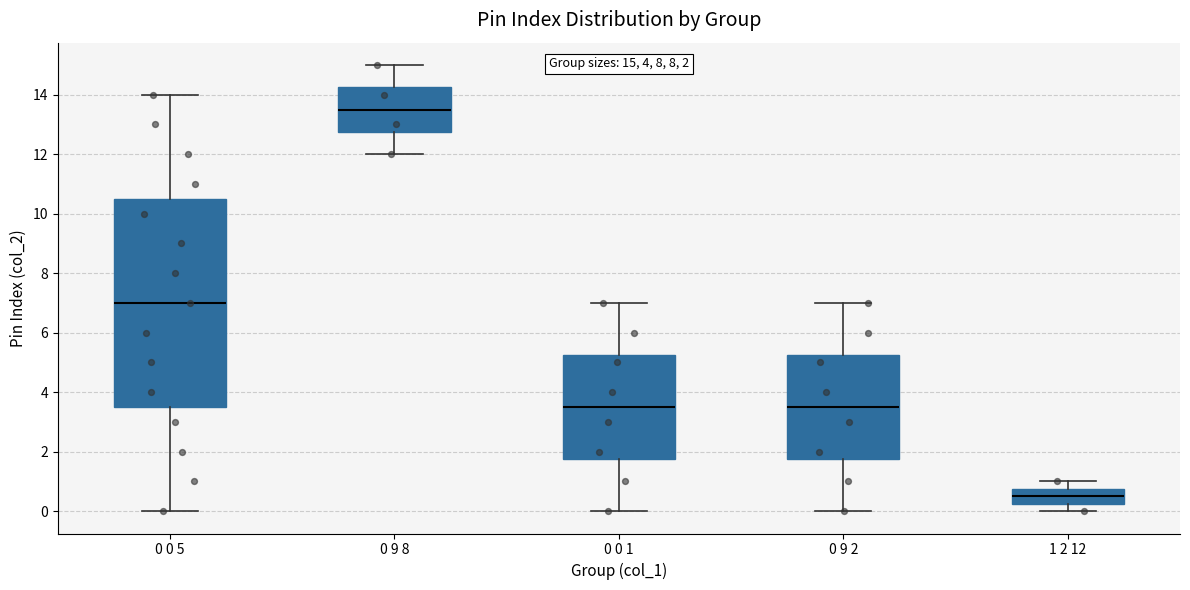

Which box is the tallest, from its lower edge to its upper edge?

0 0 5